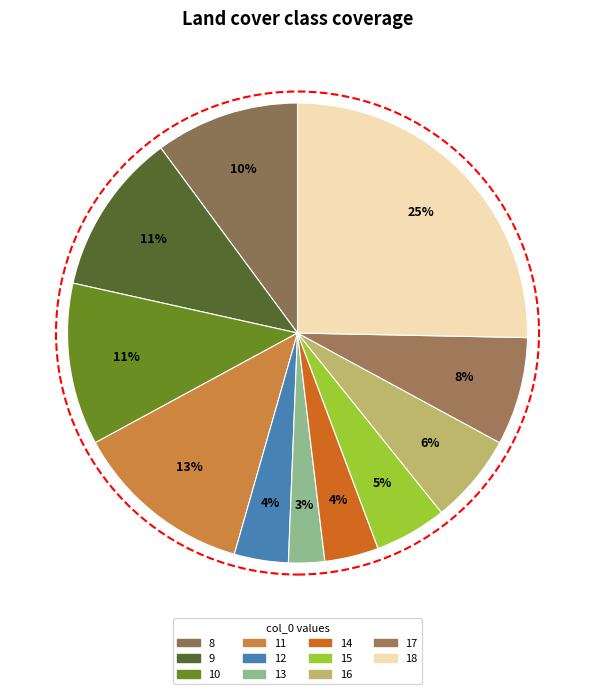

True or false: 13 accounts for 13% of the total.

False